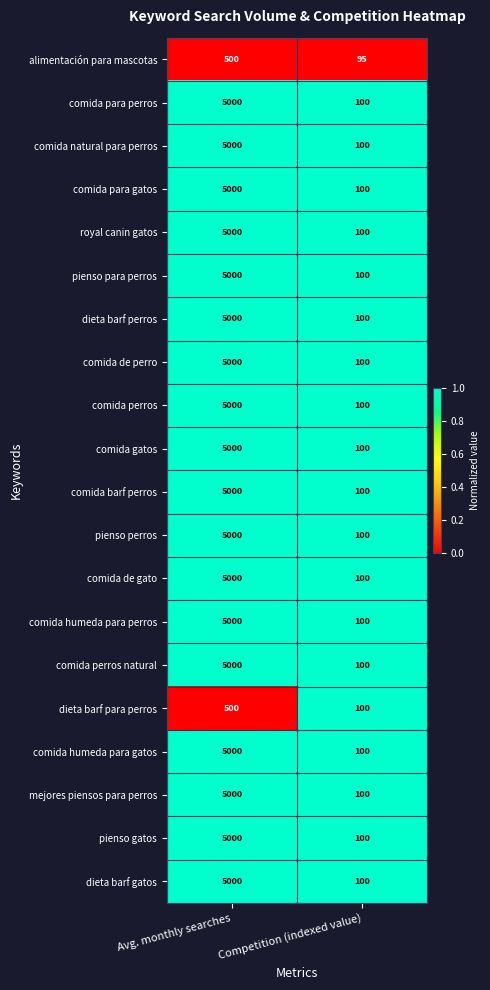

What is the total value across all series at Competition (indexed value)?

1995